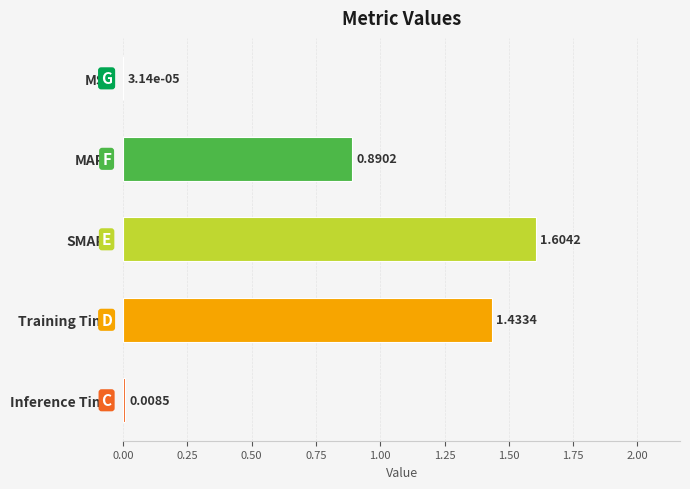

What is the sum of the values at SMAPE and MAPE?

2.5